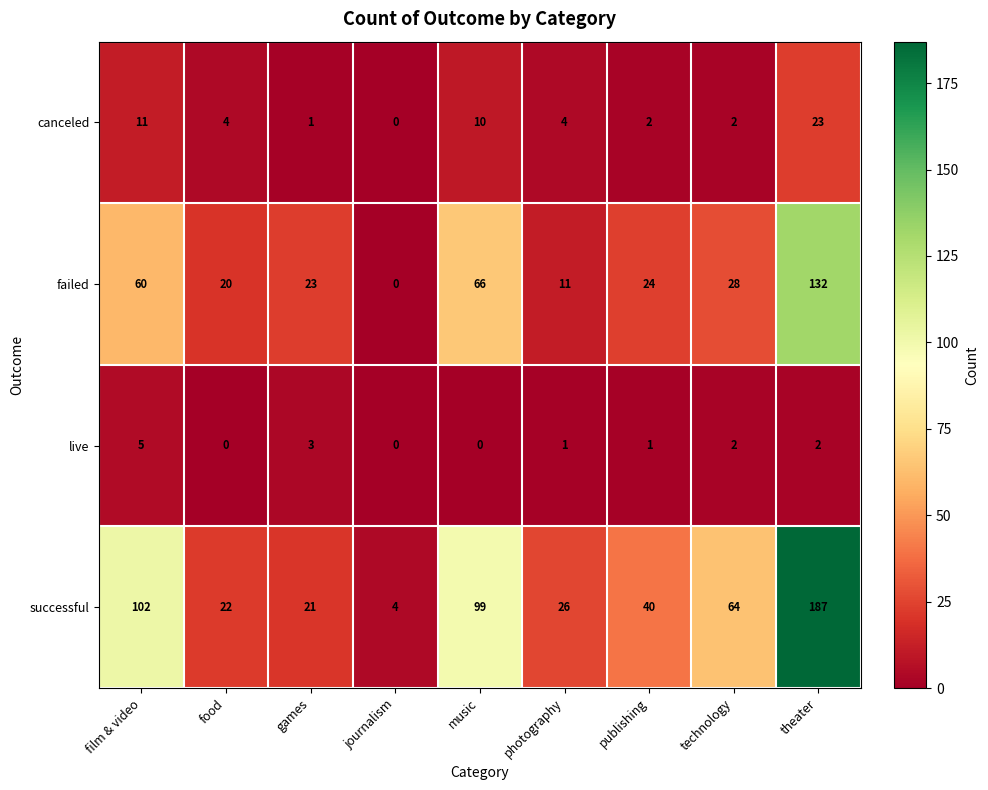

How many categories are shown in the chart?

9